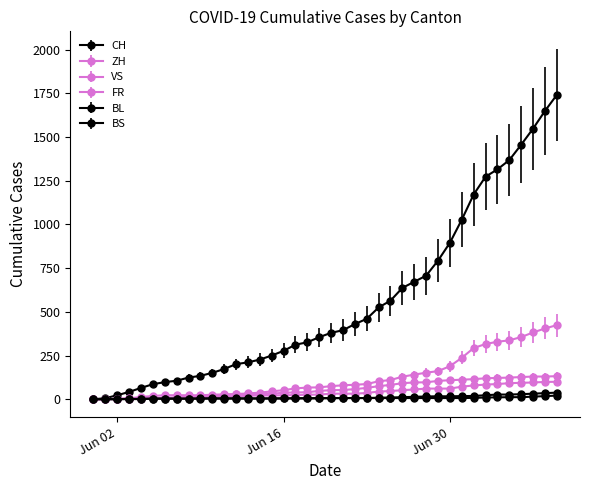

What is the sum of all FR values?

1587